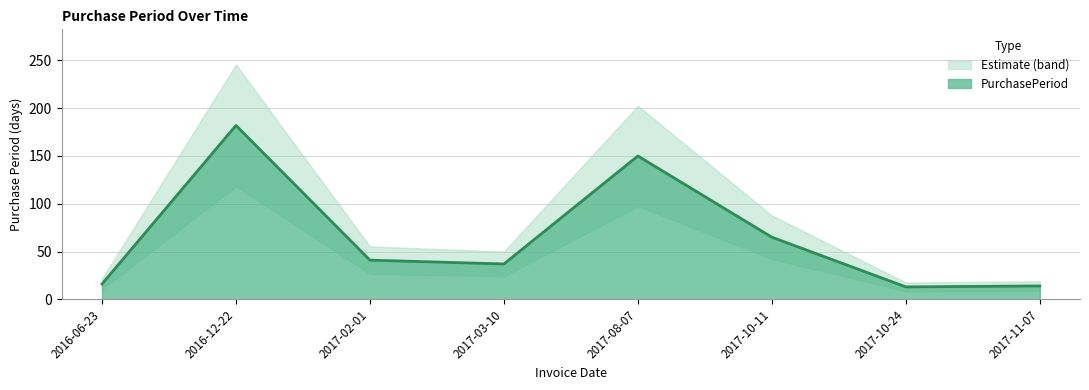

Approximately how many times larger is the value at 2017-10-11 compared to 2017-02-01?

1.6